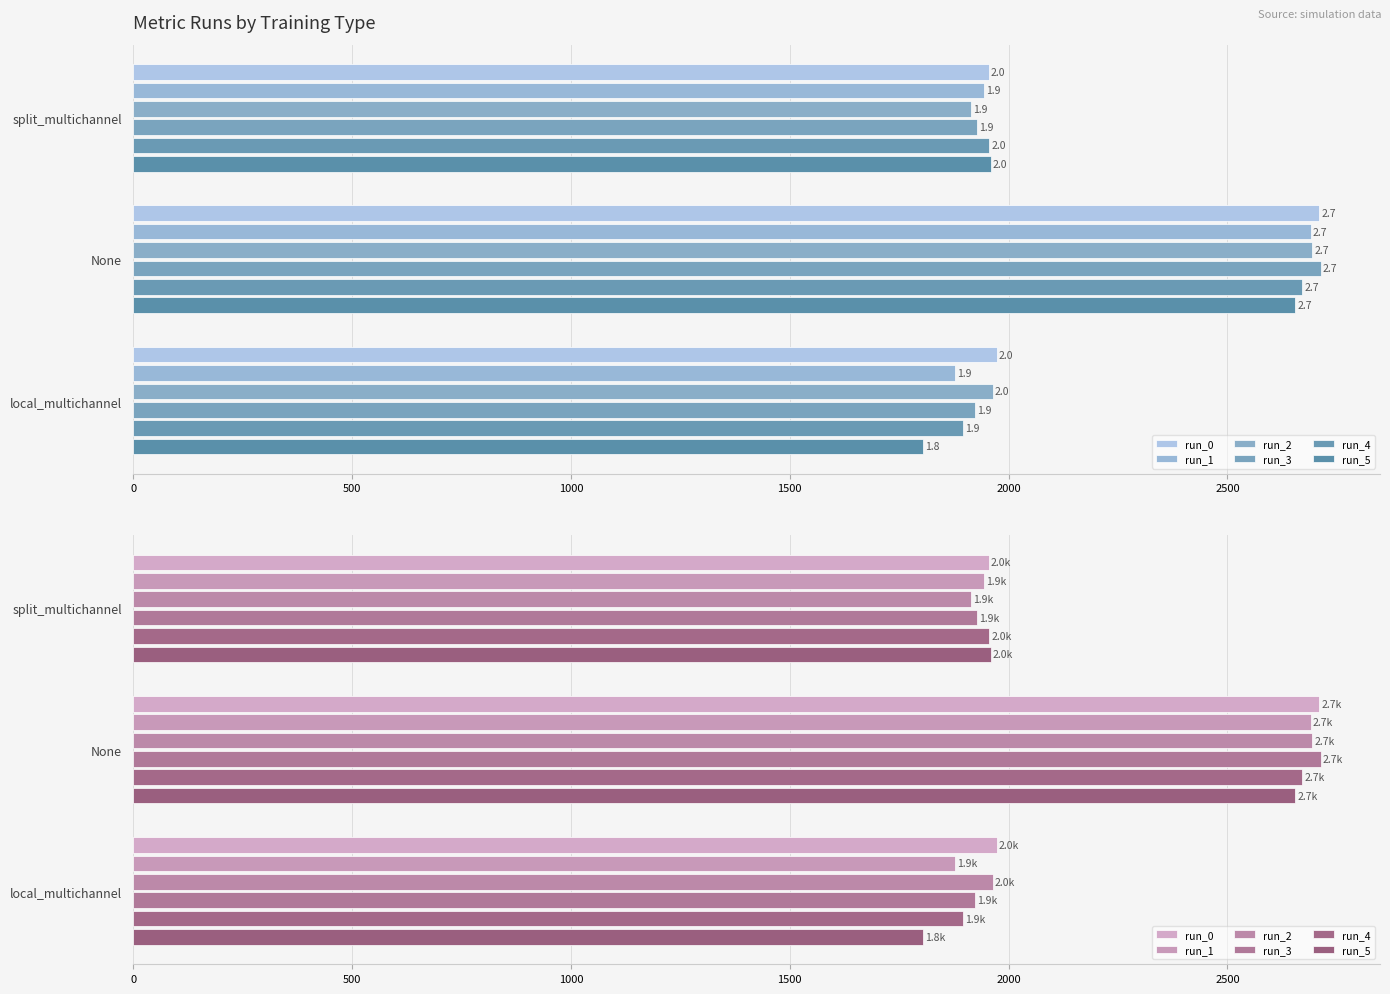

What is the maximum value for run_5?

2654.3